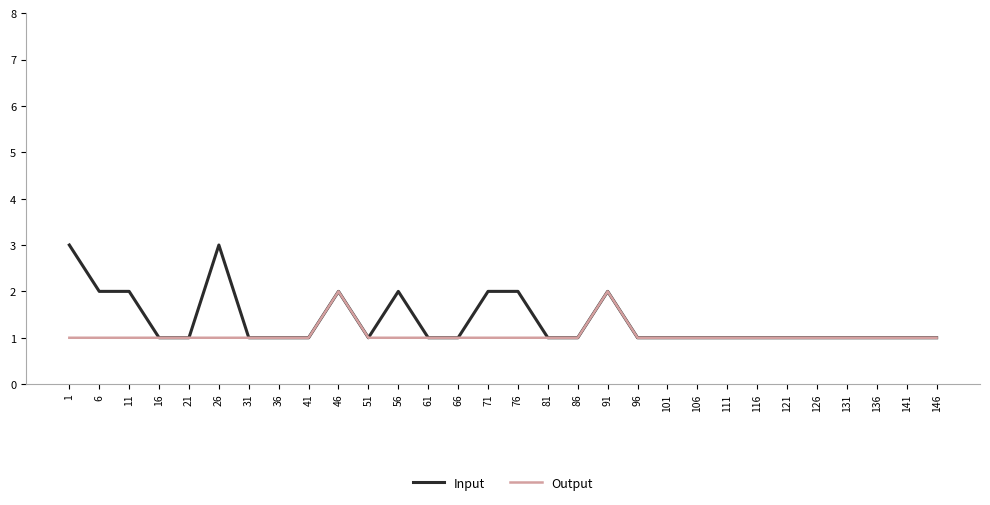

The Output series shows 0 at 136. True or false?

False